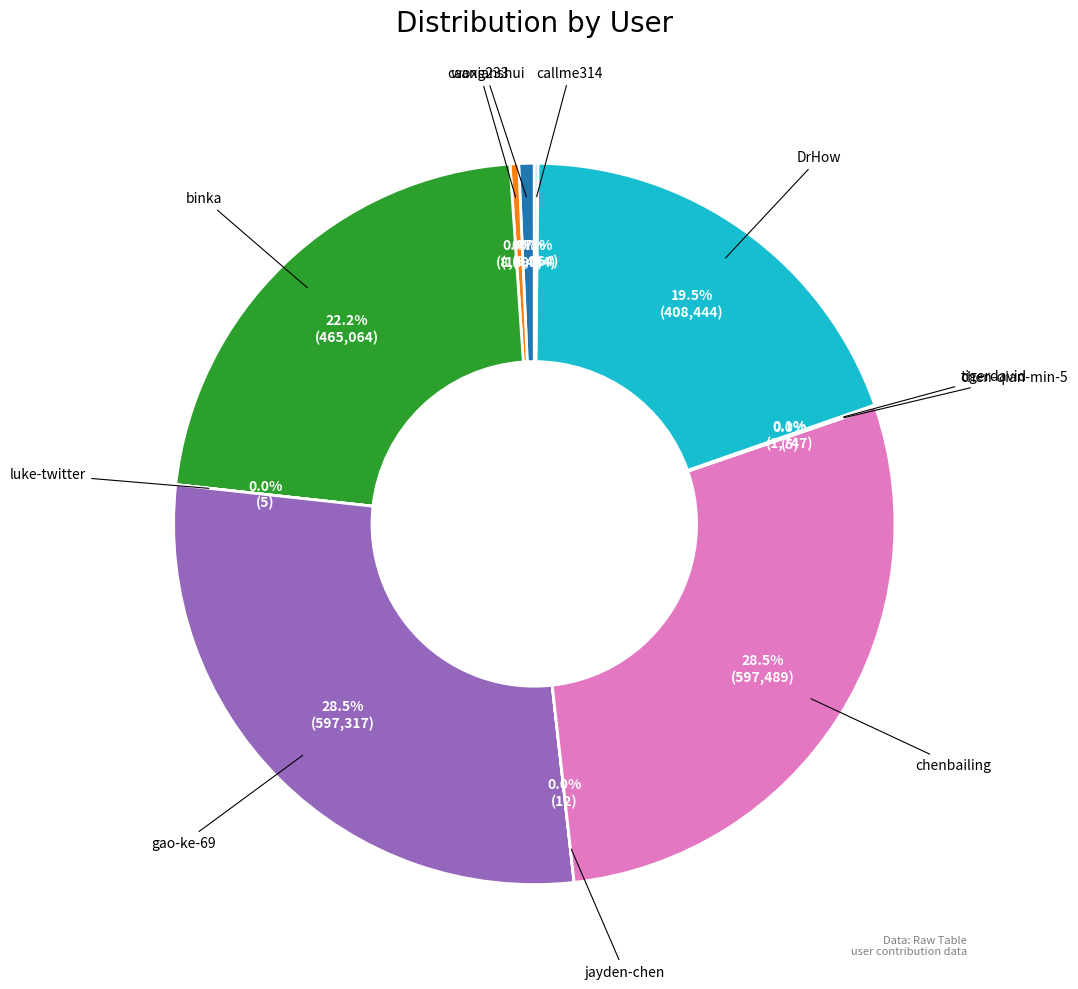

Is there any slice that represents more than half of the pie?

No